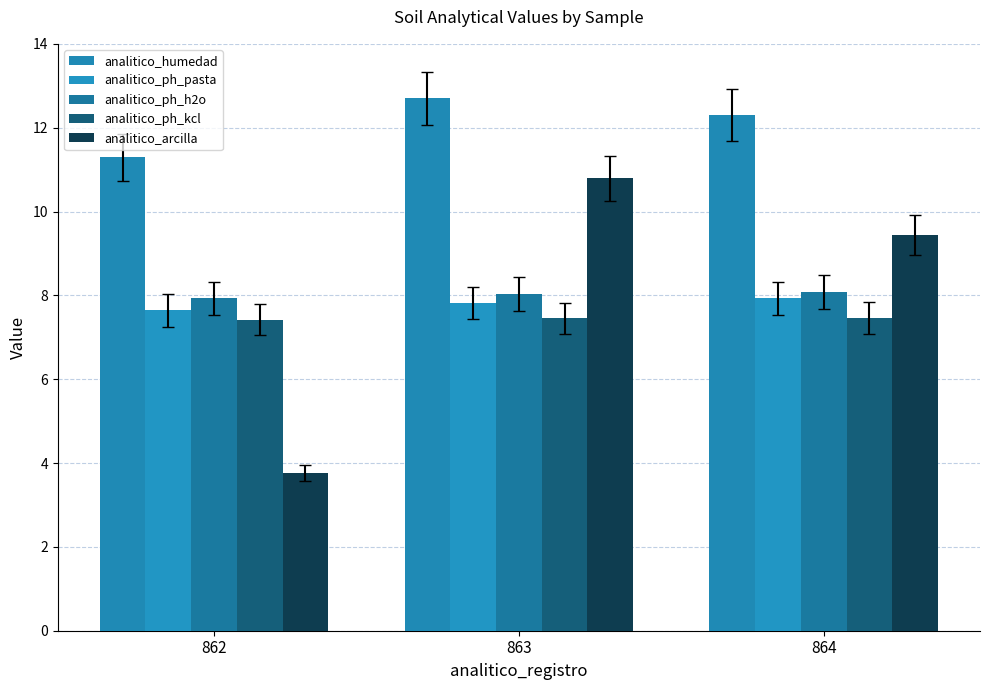

Rank the categories by analitico_humedad value from lowest to highest.

862, 864, 863